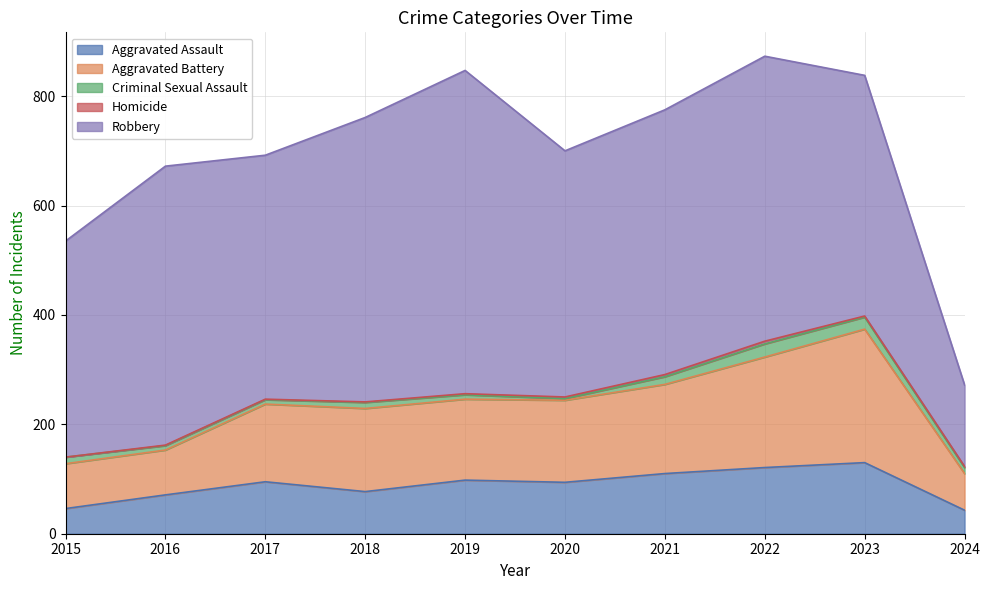

At which category does Aggravated Battery reach its first local valley?

2019